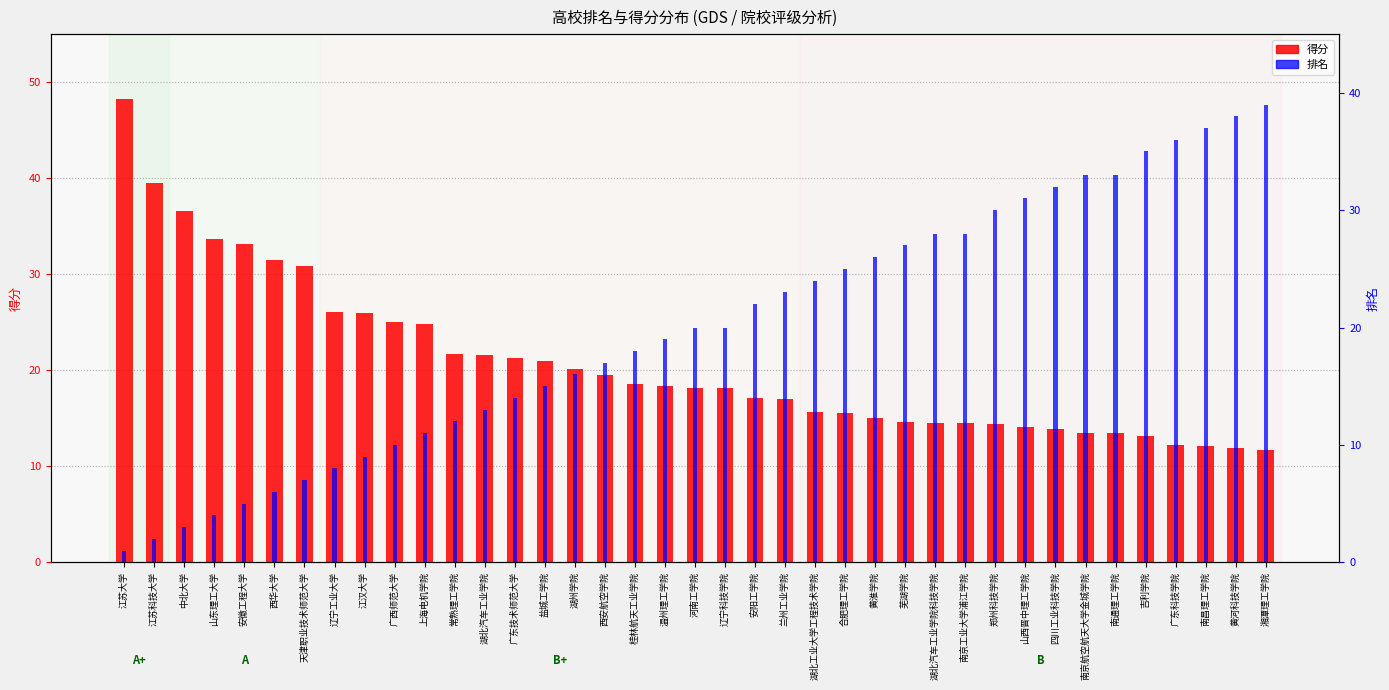

What is the spread (max minus min) of values at 黄淮学院?

11.0